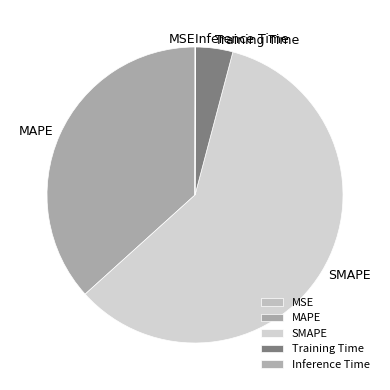

Which has a higher value, MAPE or SMAPE?

SMAPE